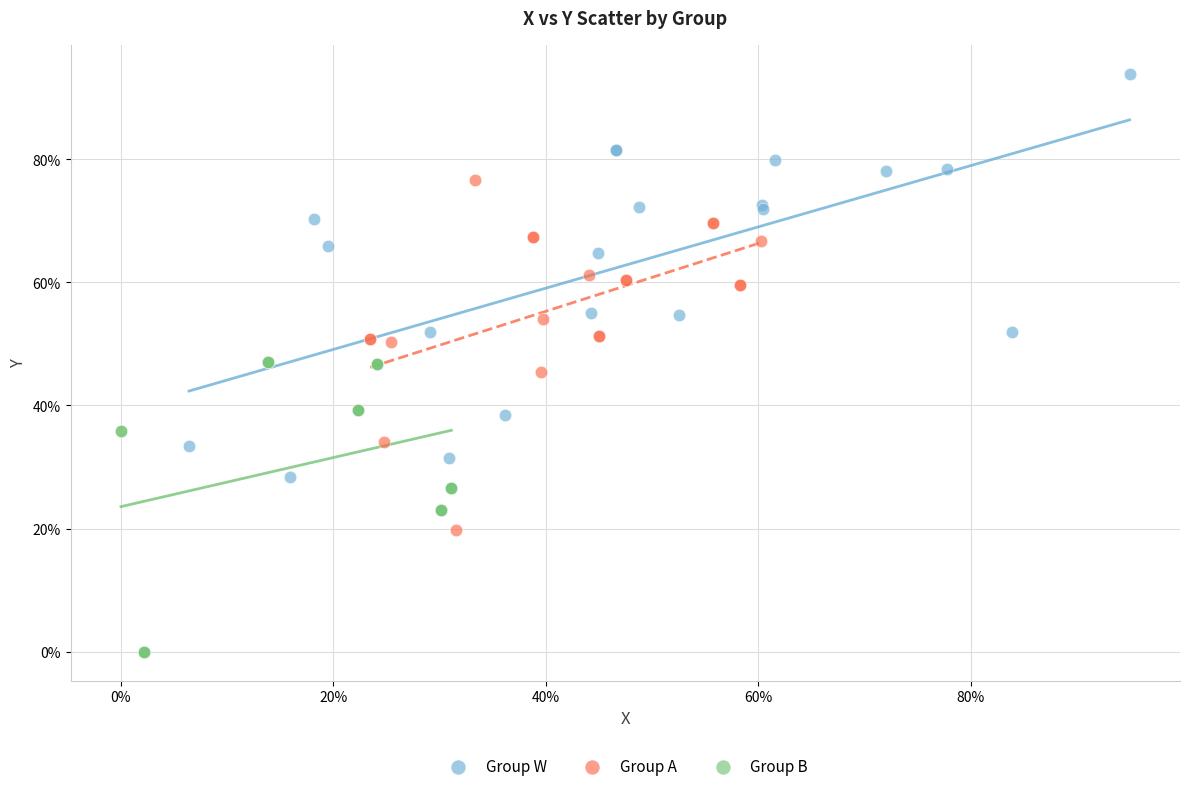

What are all the series names shown in the legend?

Group W, Group A, Group B